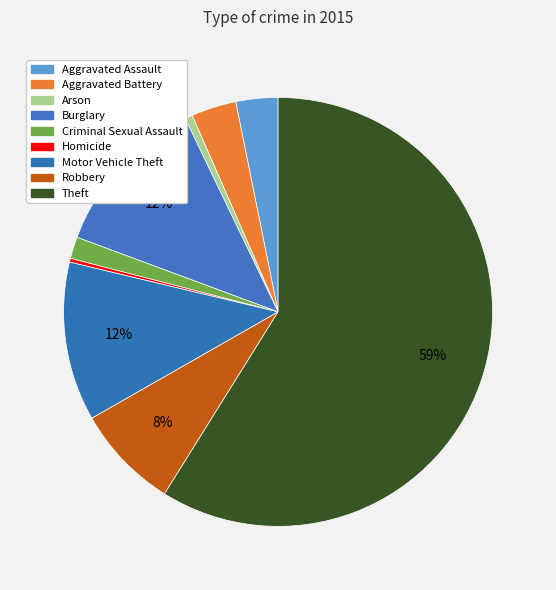

To the nearest percent, what is the combined percentage of Criminal Sexual Assault and Homicide?

2%